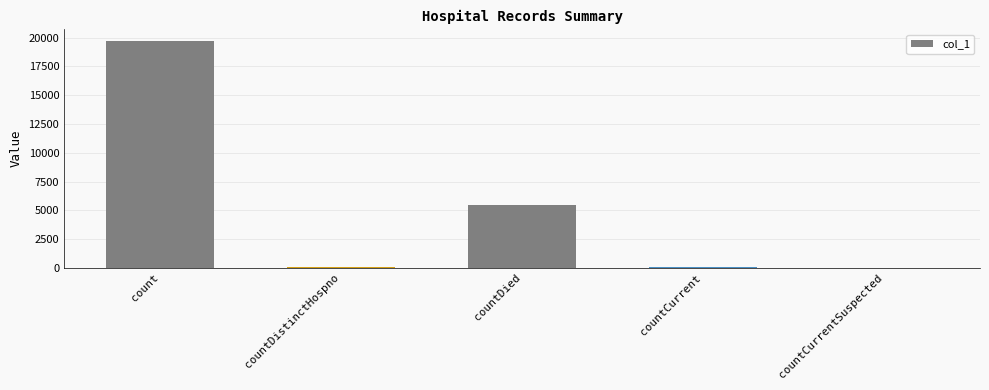

The value at countDistinctHospno is 34. True or false?

True